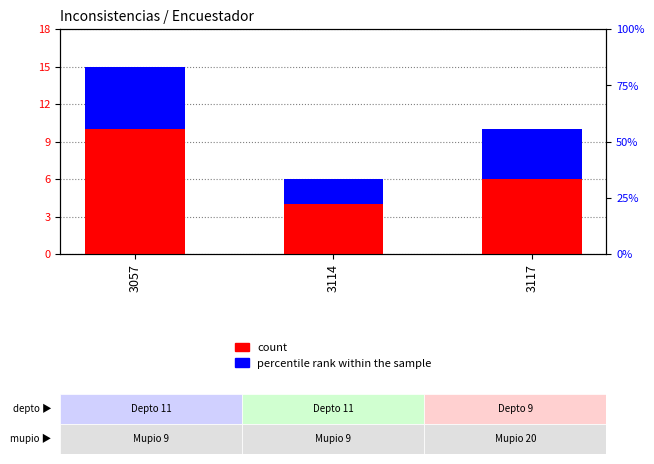

What is the average value of the count series?

7